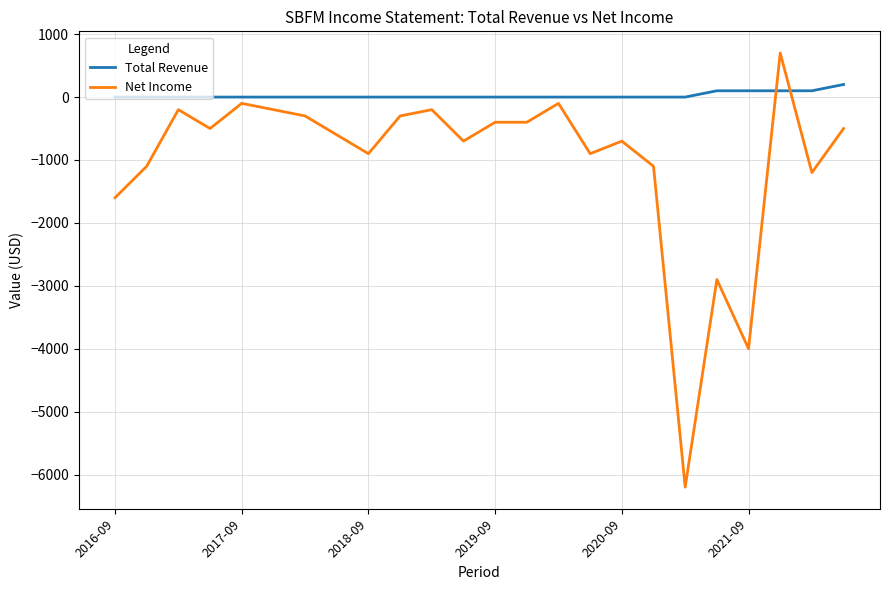

What is the smallest value displayed?

-6200